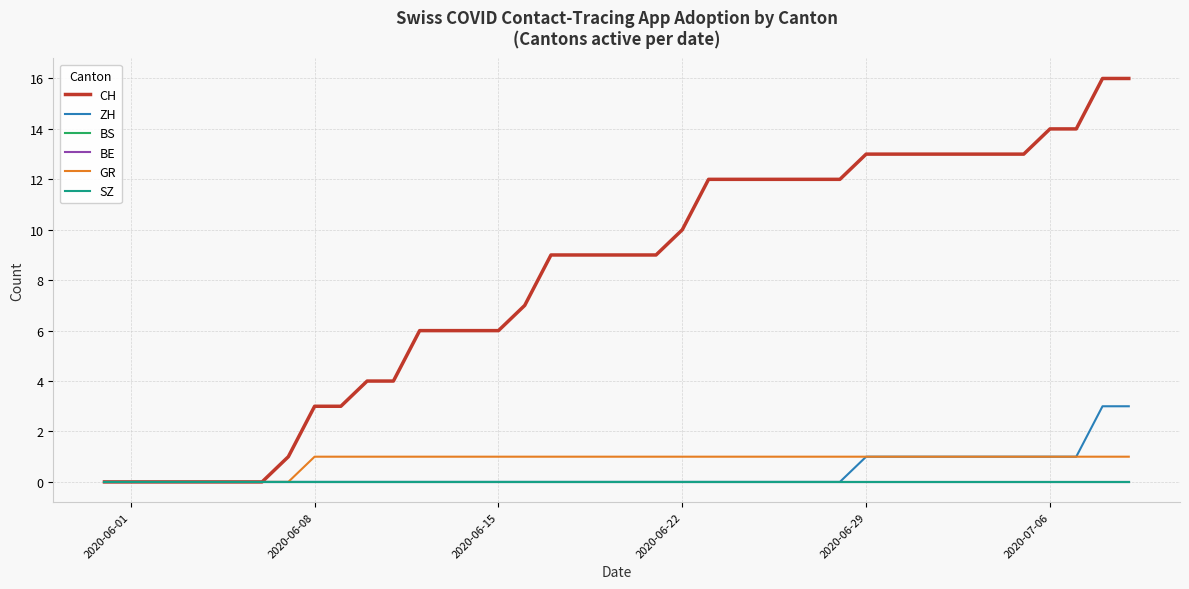

Is this an area chart (filled region under the line)?

No